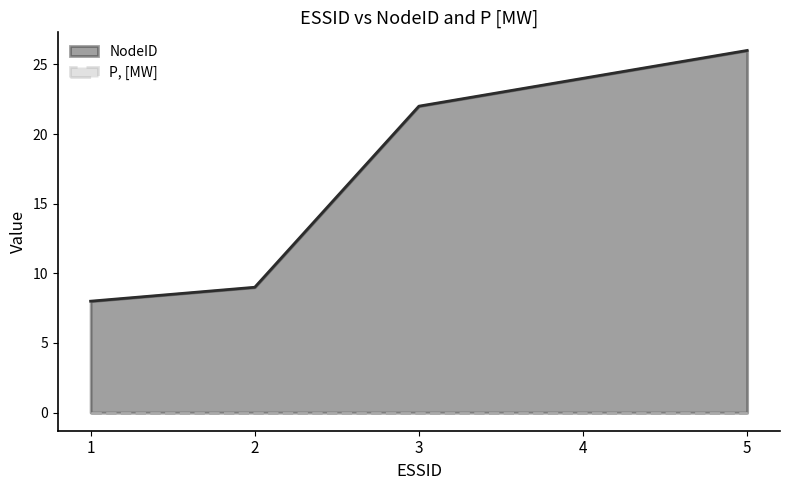

Rank the categories by value from highest to lowest.

5, 4, 3, 2, 1